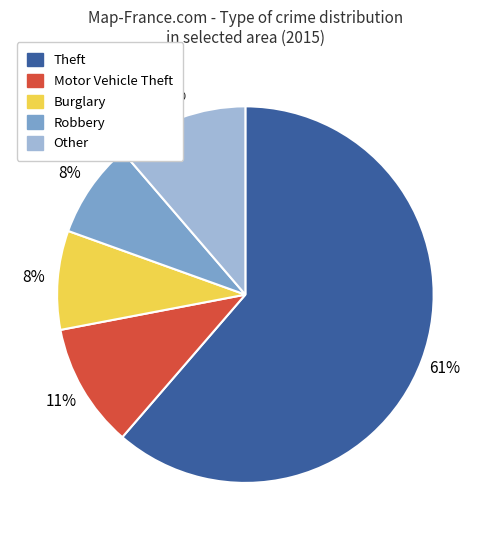

Do Other and Motor Vehicle Theft together represent more than half of the pie?

No